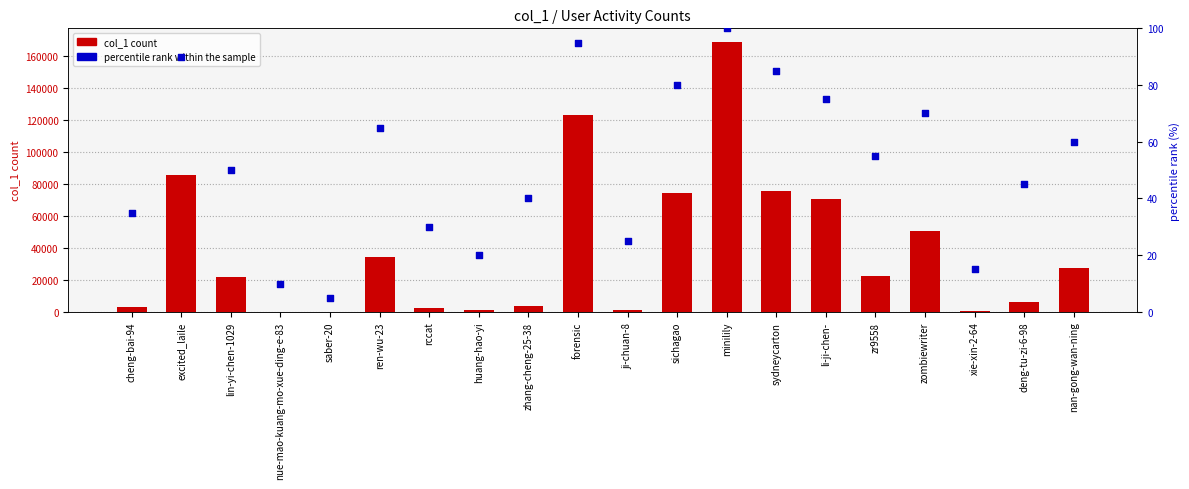

Is the value of percentile rank within the sample at sichagao greater than the value of col_1 count at saber-20?

No